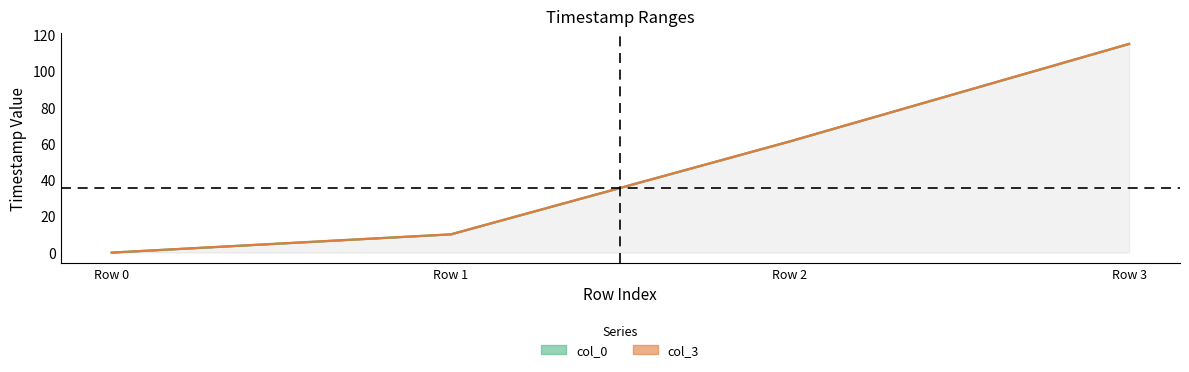

Where does the col_0 series first go above 61?

Row 2